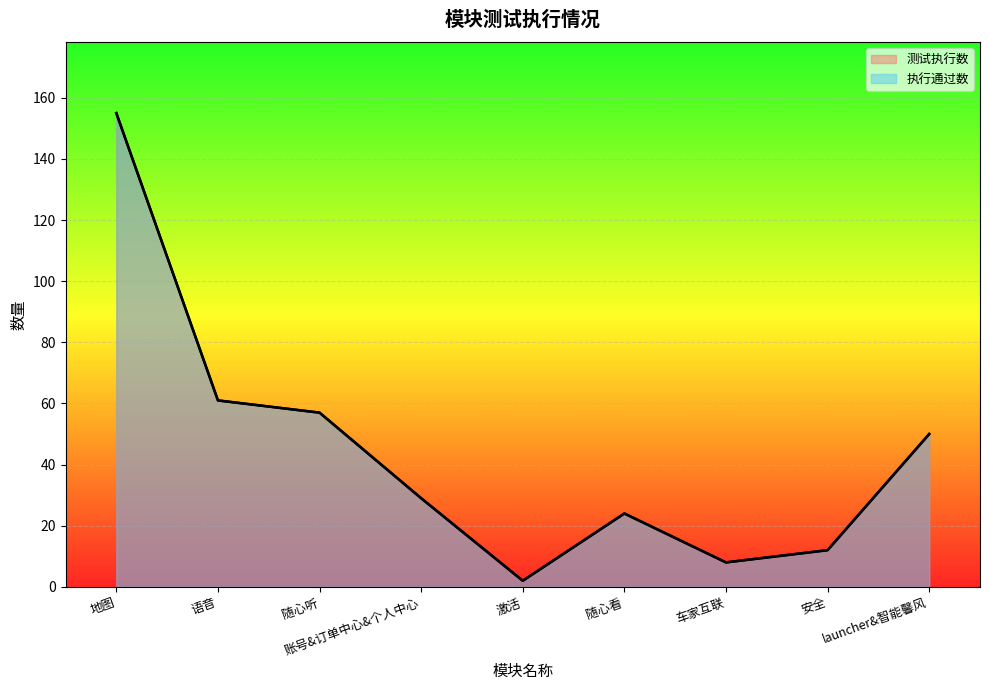

The value of 测试执行数 at 随心看 is 24. True or false?

True